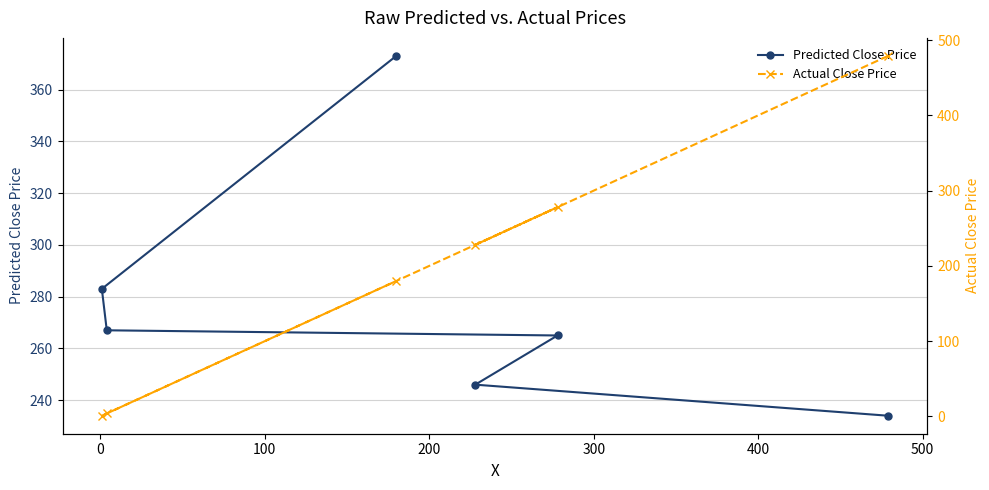

How many lines are shown in the chart?

2